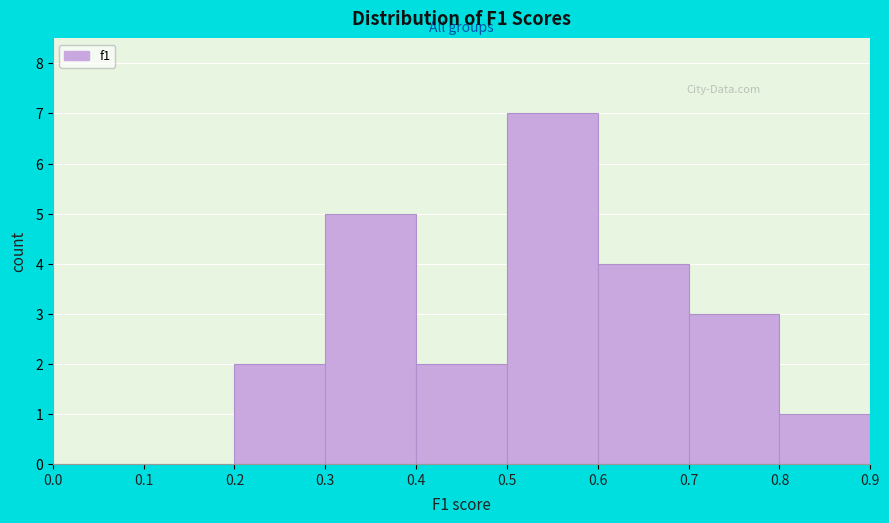

Reading left to right, list every bar in this chart as the range it spans on the x-axis followed by its height. The values are not printed on the chart, so give them approximately, as read against the axis.

0.0 to 0.1: 0
0.1 to 0.2: 0
0.2 to 0.3: 2
0.3 to 0.4: 5
0.4 to 0.5: 2
0.5 to 0.6: 7
0.6 to 0.7: 4
0.7 to 0.8: 3
0.8 to 0.9: 1